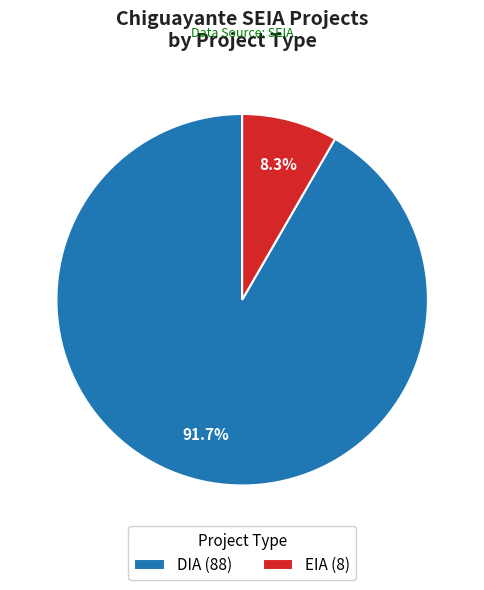

How much of the chart is everything except DIA?

8.3%